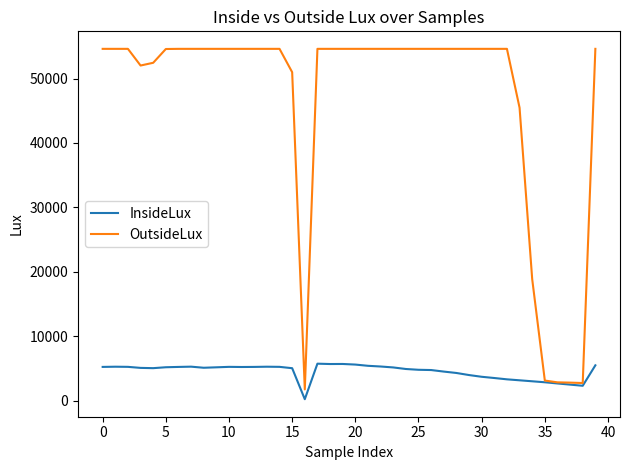

What is the minimum value for InsideLux?

204.2